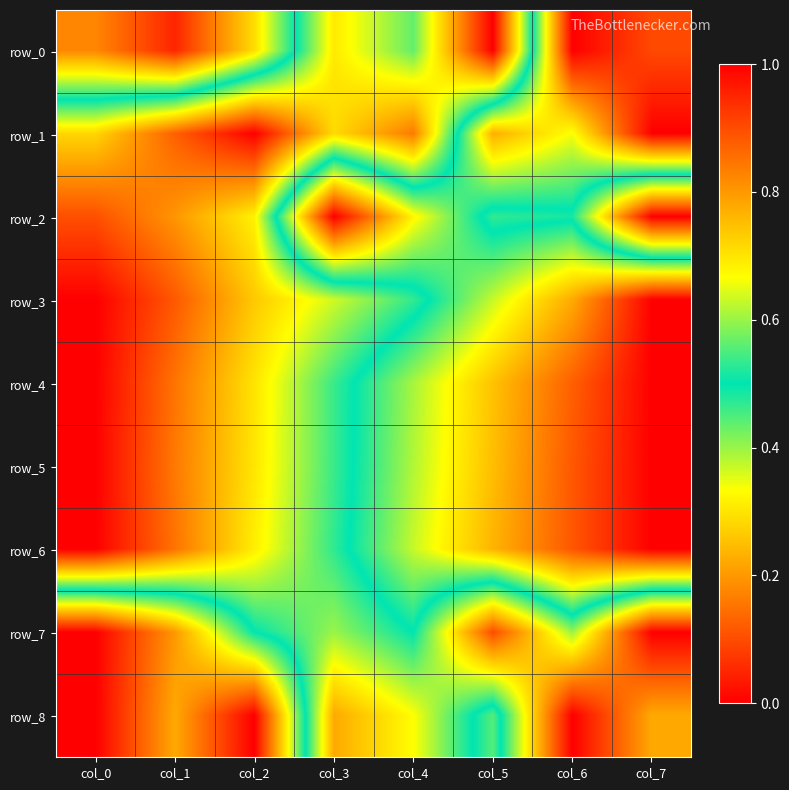

True or false: row_3 has a value of 0.4 at col_3.

True